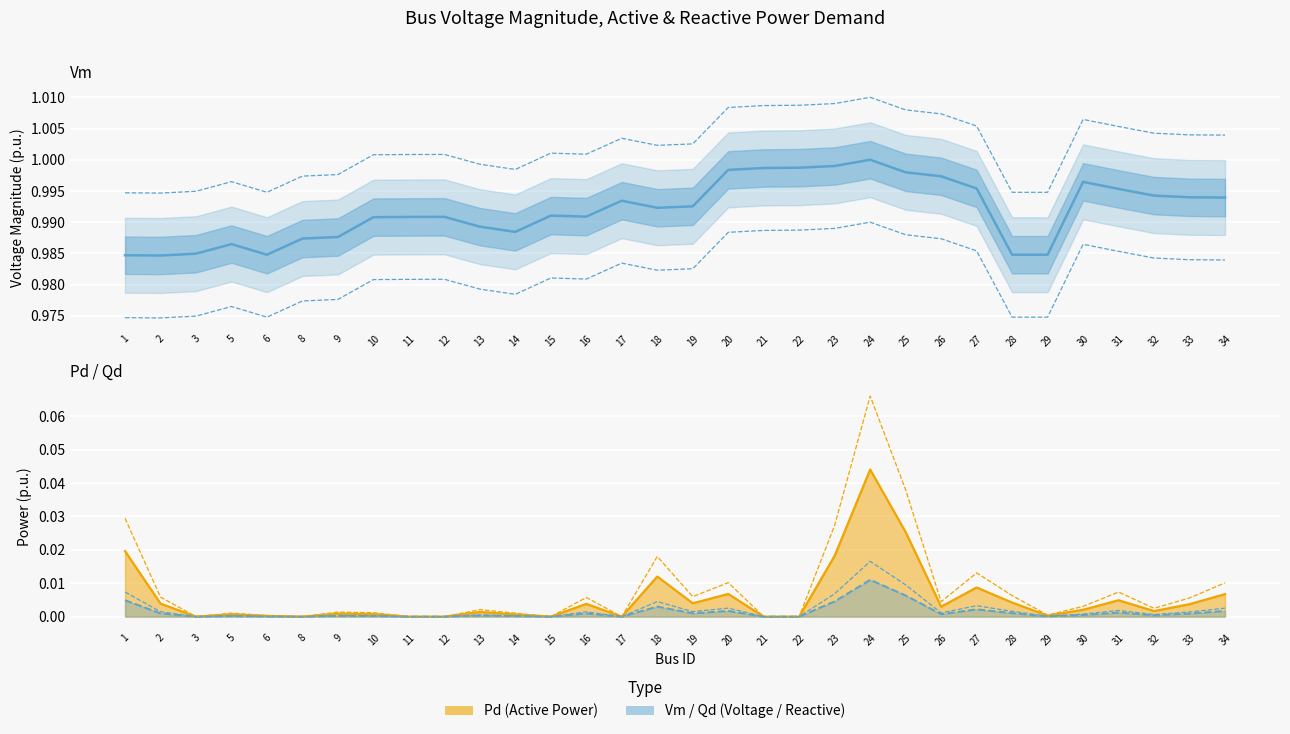

True or false: Pd and Vm intersect in this chart.

False